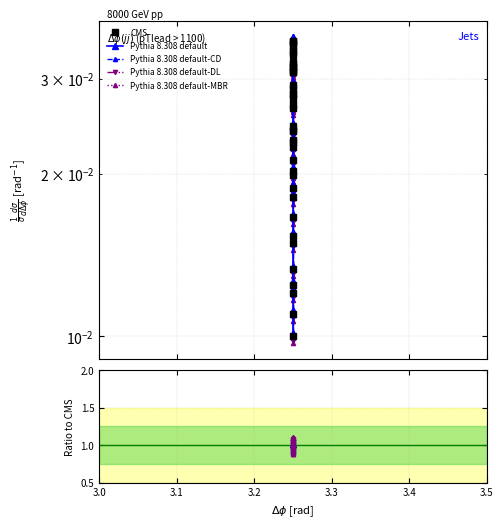

What is the sum of all Pythia 8.308 default-DL values?

39.8